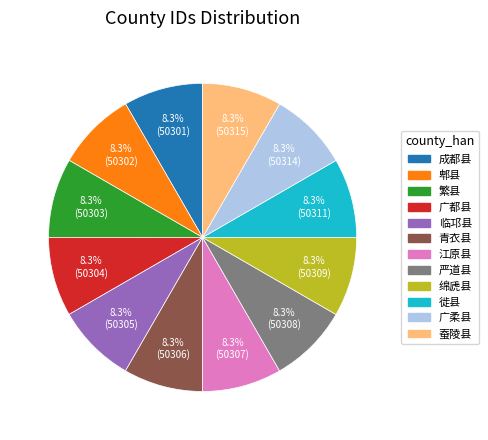

How many slices are in this pie chart?

12